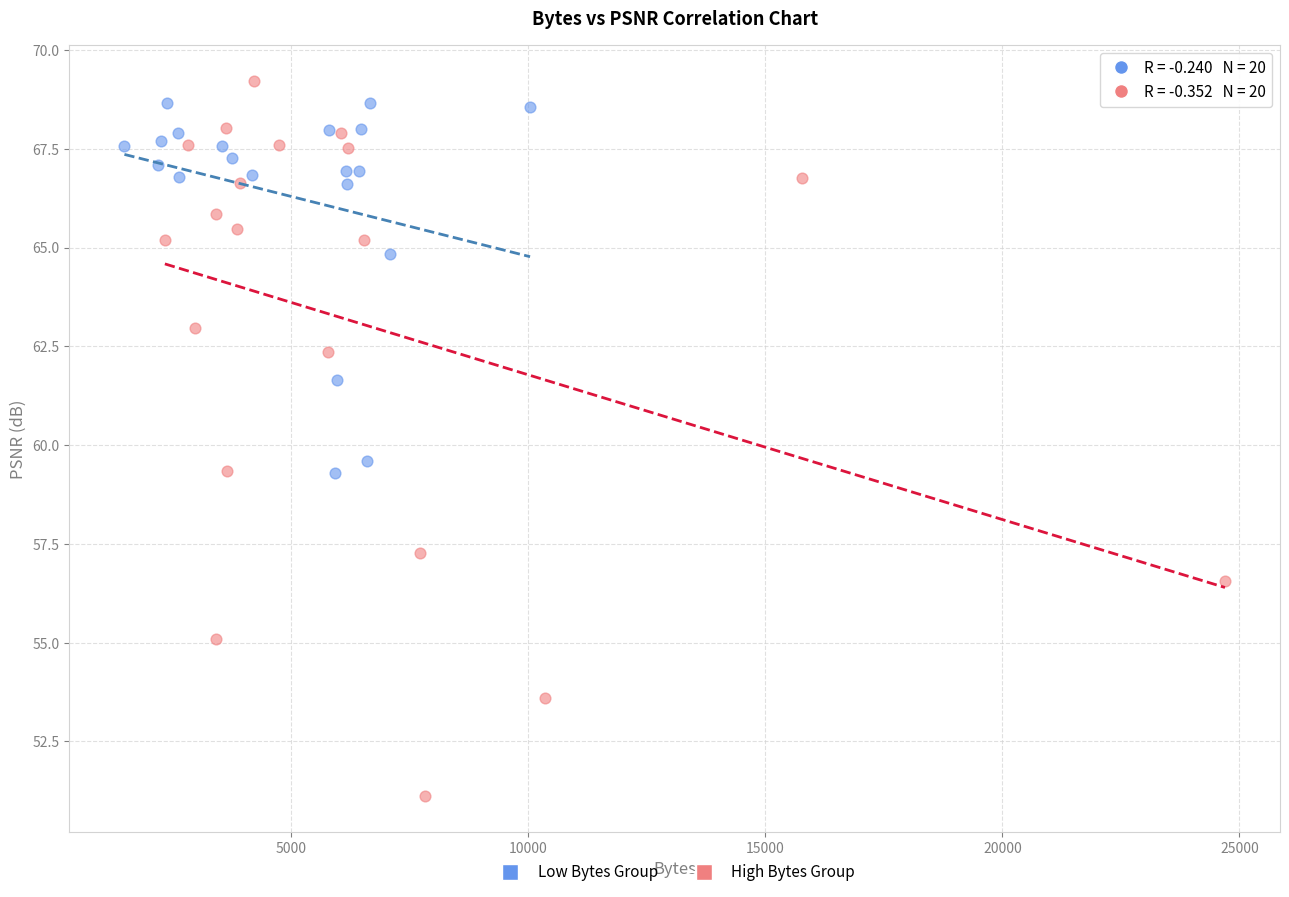

Which series has the largest Y range (max minus min)?

High Bytes Group